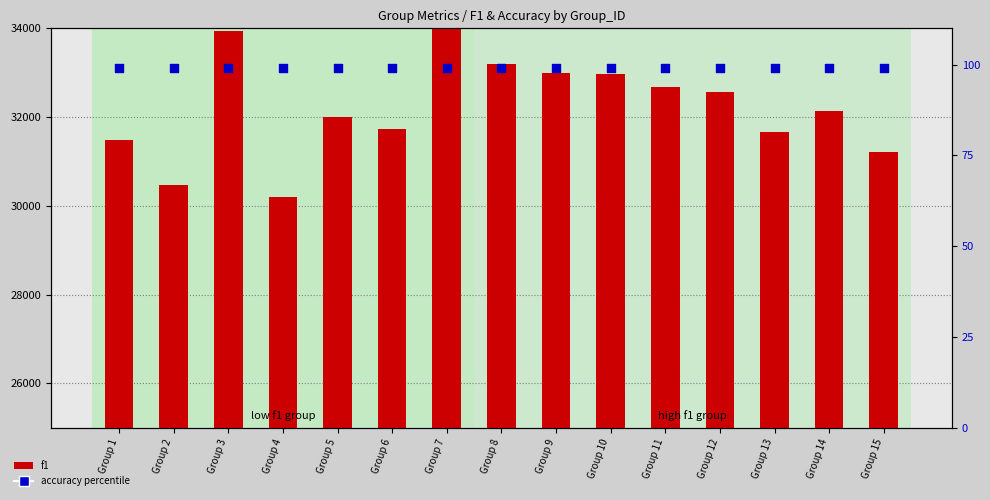

Which series contains the highest Y value?

f1